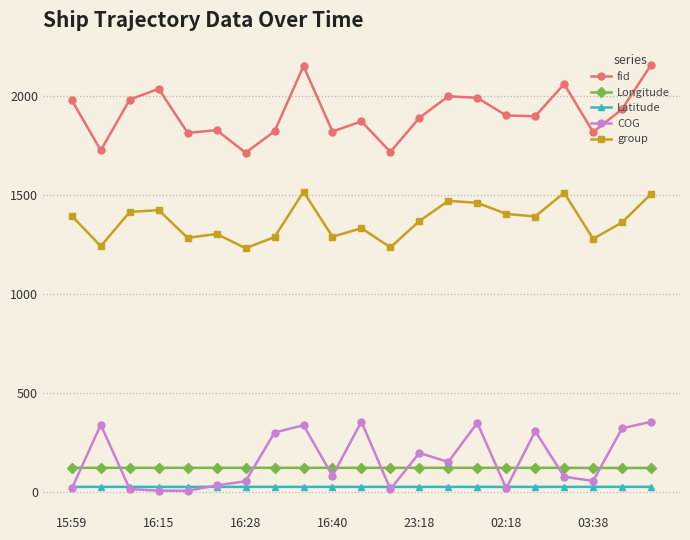

Count the number of categories in the chart.

21